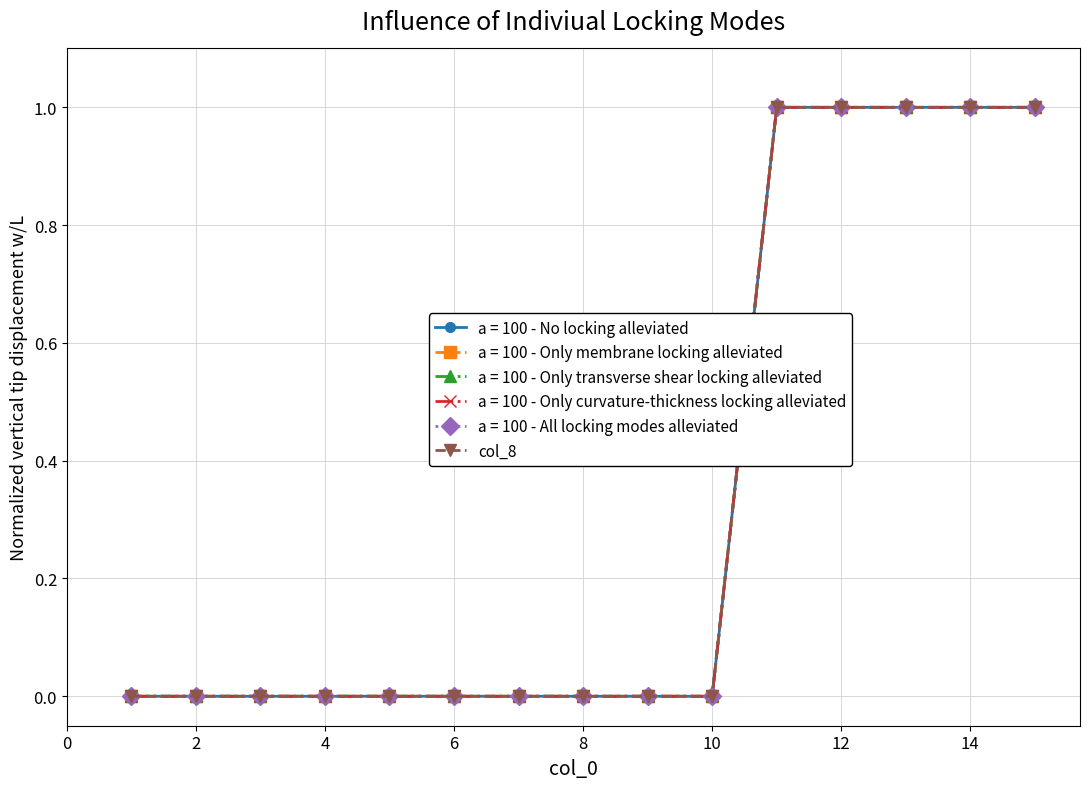

Does the chart have visible grid lines?

Yes